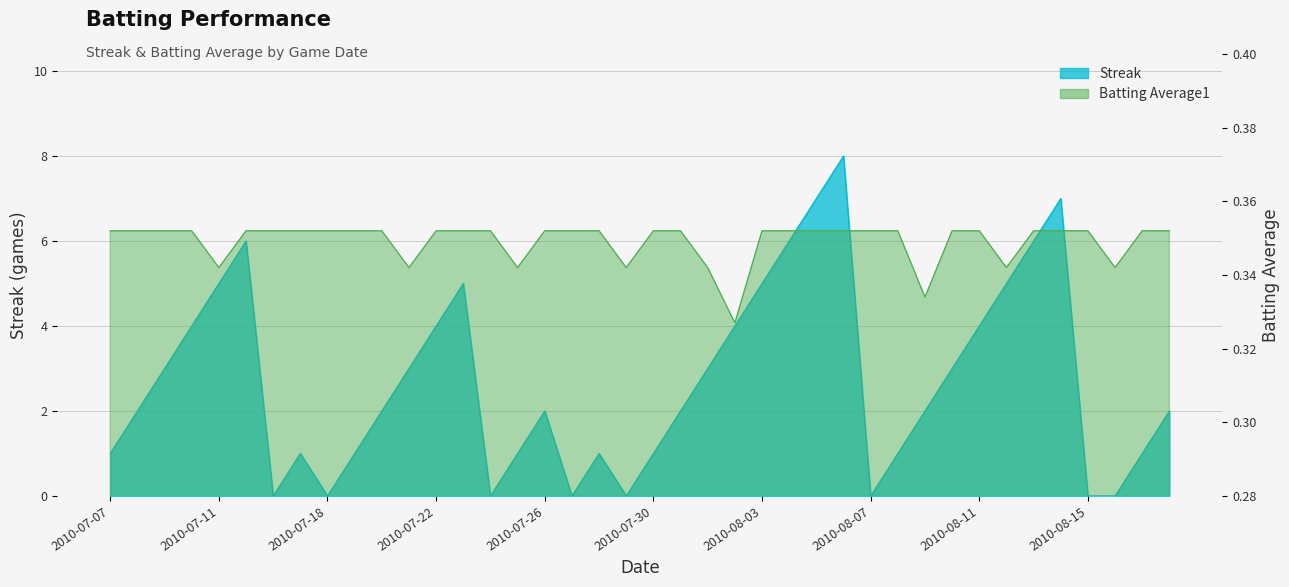

The value of Batting Average1 at 2010-07-31 is 0.4. True or false?

True